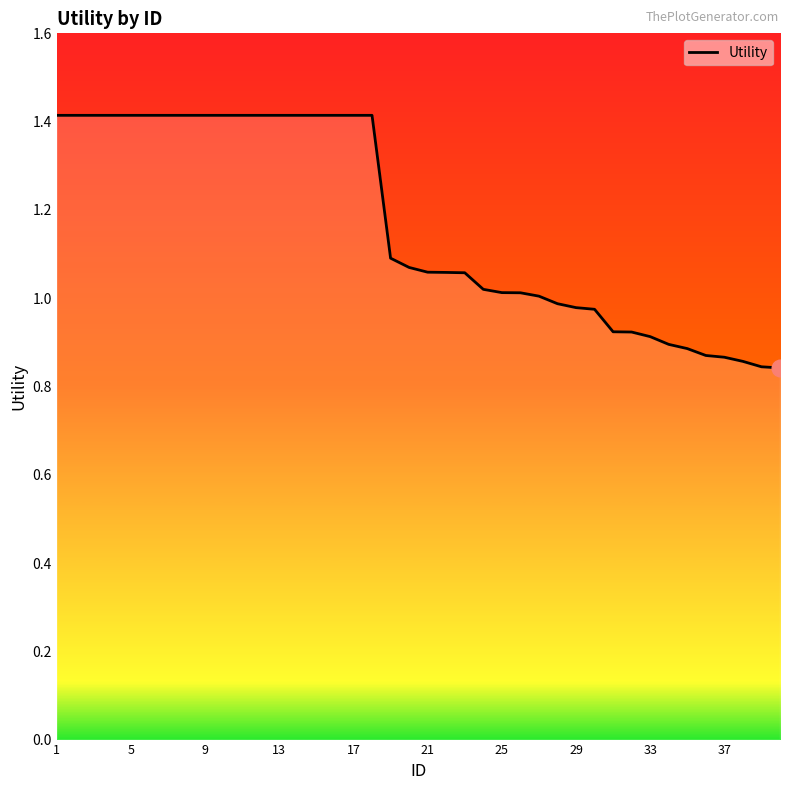

What is the maximum value shown in the chart?

1.4